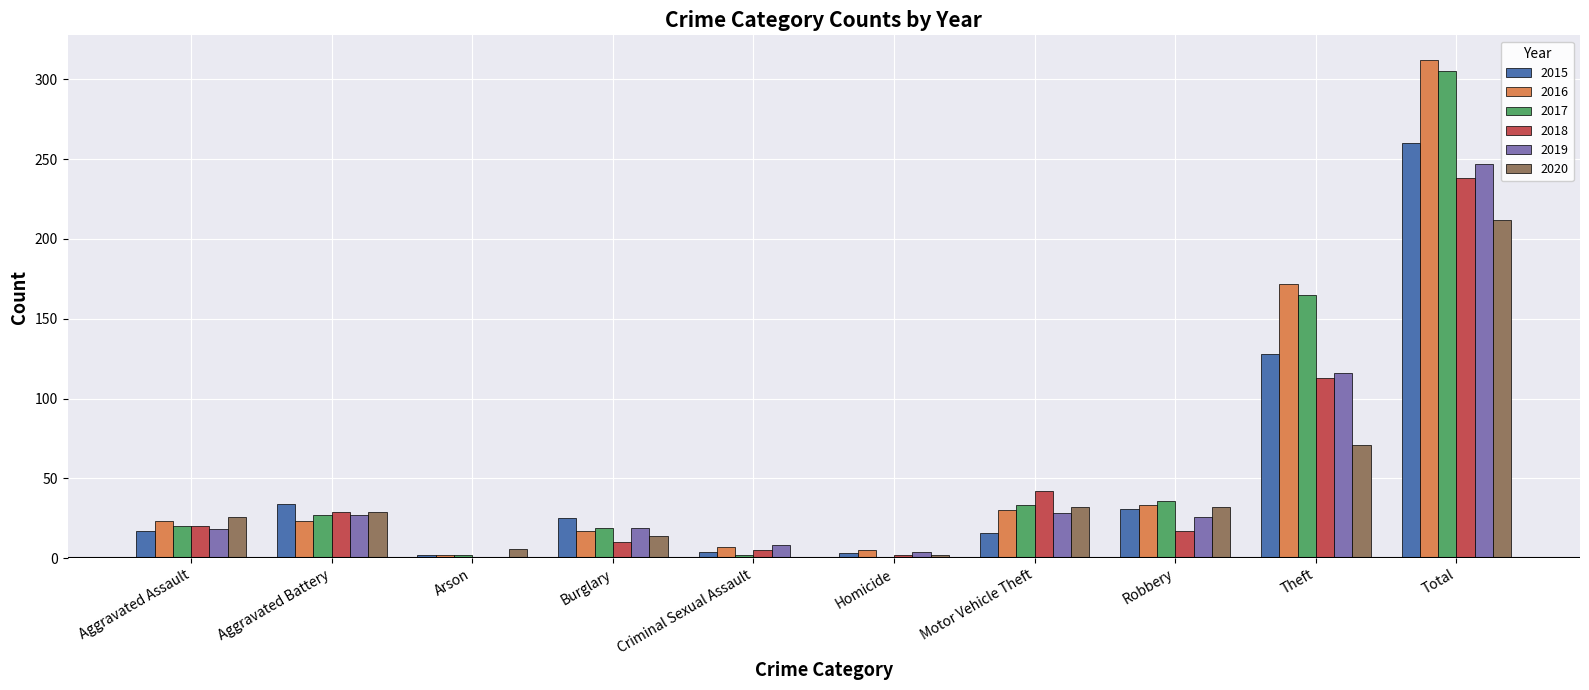

What is the maximum value shown in the chart?

312